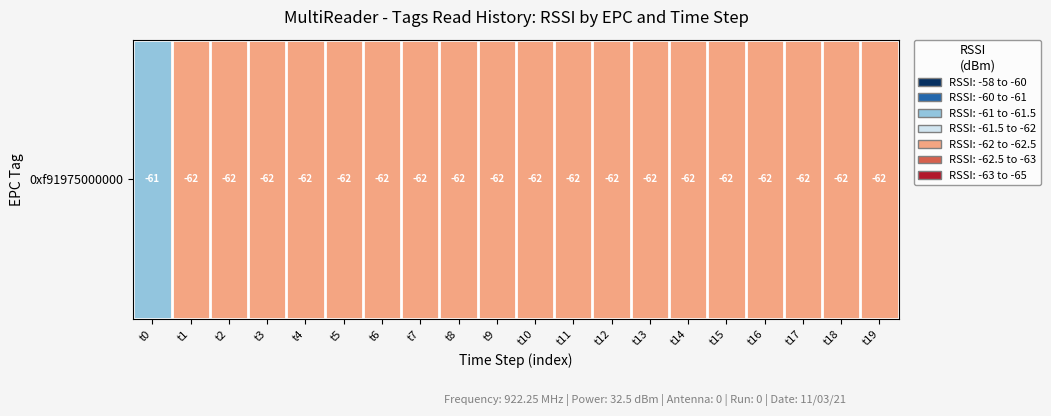

Which label corresponds to the smallest value in the chart?

t1